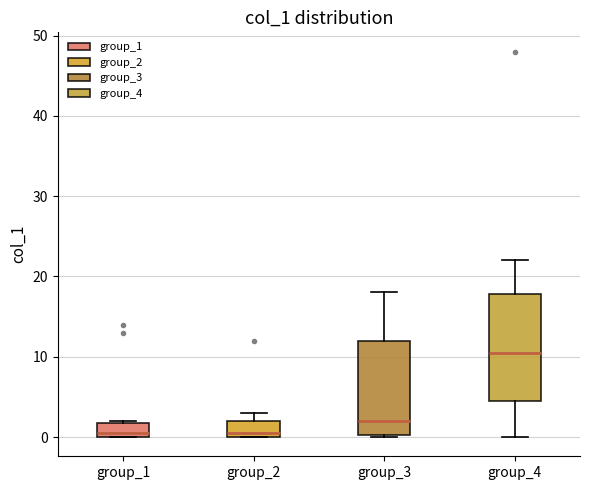

Reading left to right, transcribe this box plot: for each box, give where its median line is, the range the box spans, and where its two whiskers end, as read against the y-axis. The values are not printed on the chart, so give them approximately, as read against the axis.

group_1: median 1, box 0 to 2, whiskers 0 to 2
group_2: median 1, box 0 to 2, whiskers 0 to 3
group_3: median 2, box 0 to 12, whiskers 0 to 18
group_4: median 11, box 5 to 18, whiskers 0 to 22